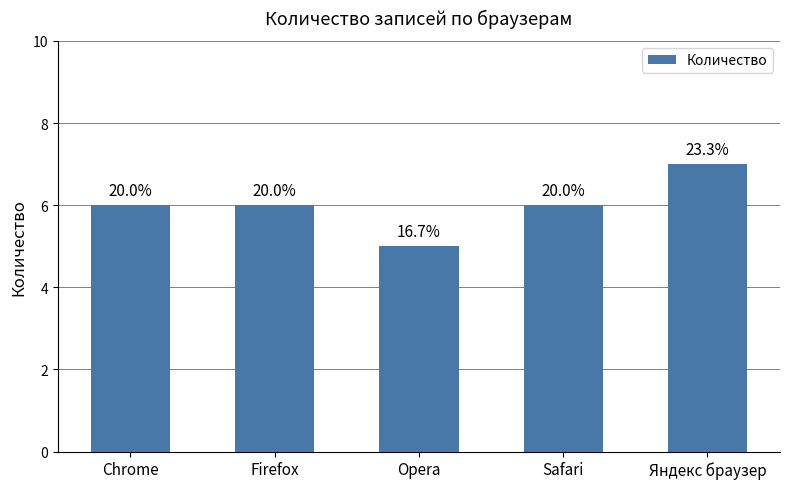

What is the sum of all values?

30